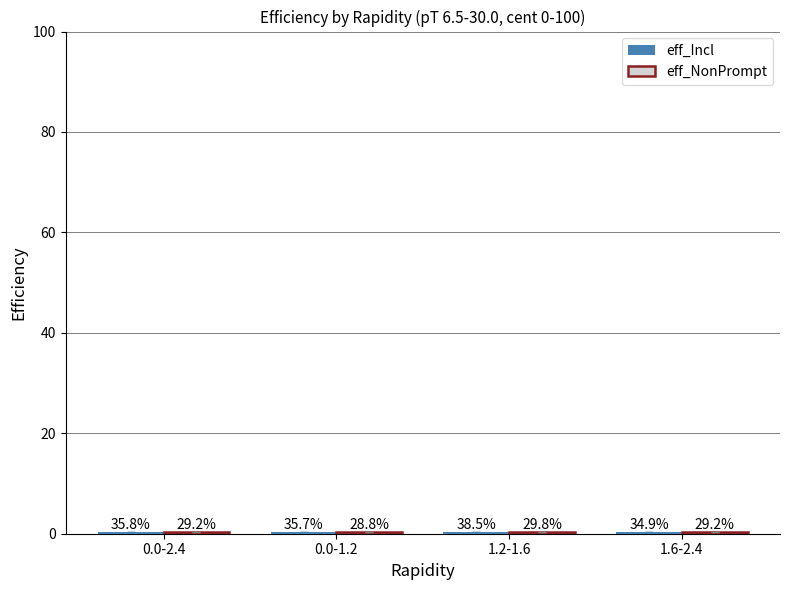

Are the bars grouped side by side (vs. stacked)?

Yes